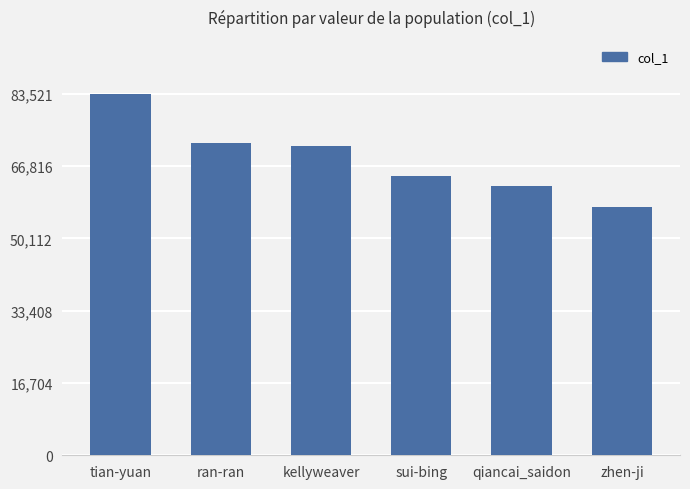

The chart shows a value of 107489 at sui-bing. True or false?

False